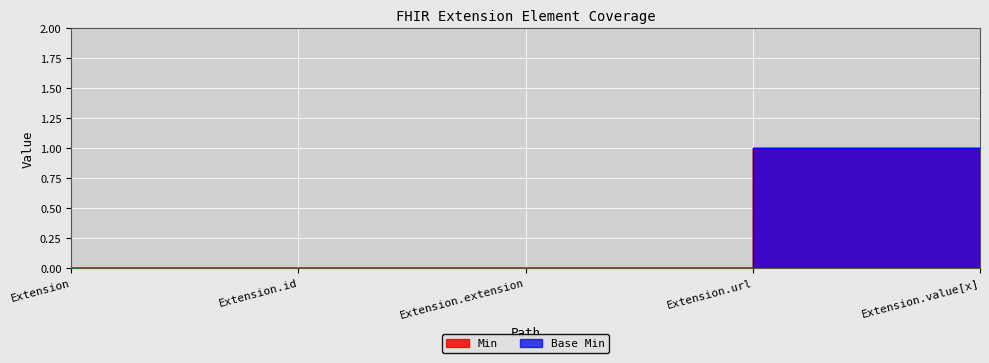

Reading right to left, transcribe all the data shown in this chart.

Min: Extension.value[x]=0	Extension.url=1	Extension.extension=0	Extension.id=0	Extension=0
Base Min: Extension.value[x]=0	Extension.url=1	Extension.extension=0	Extension.id=0	Extension=0